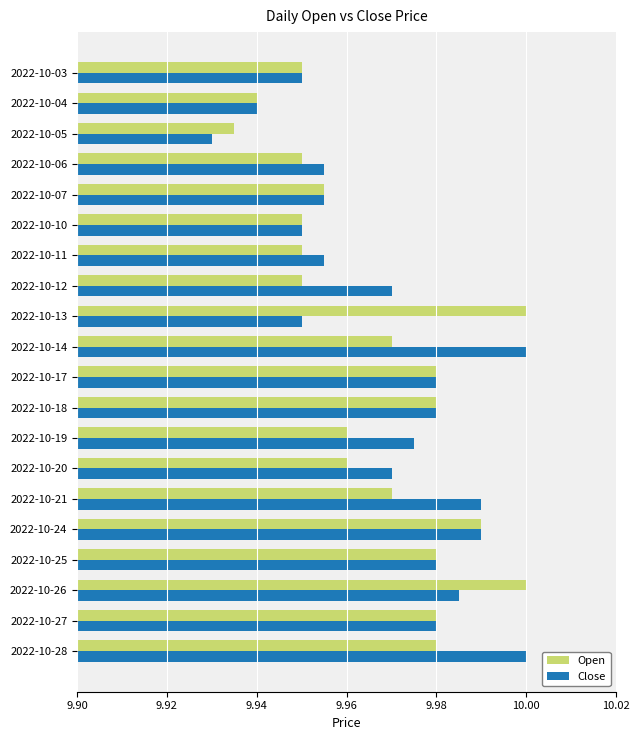

Which series has the widest spread of values?

Close